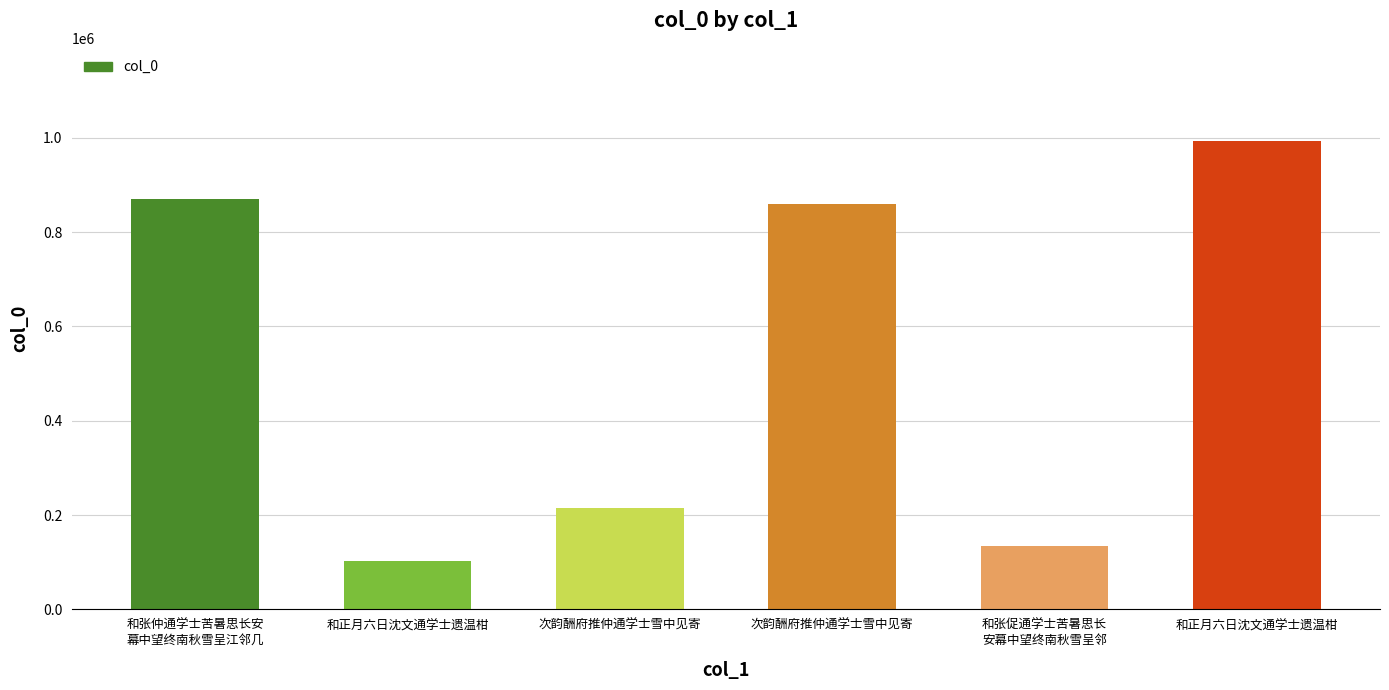

Which label corresponds to the smallest value in the chart?

和正月六日沈文通学士遗温柑